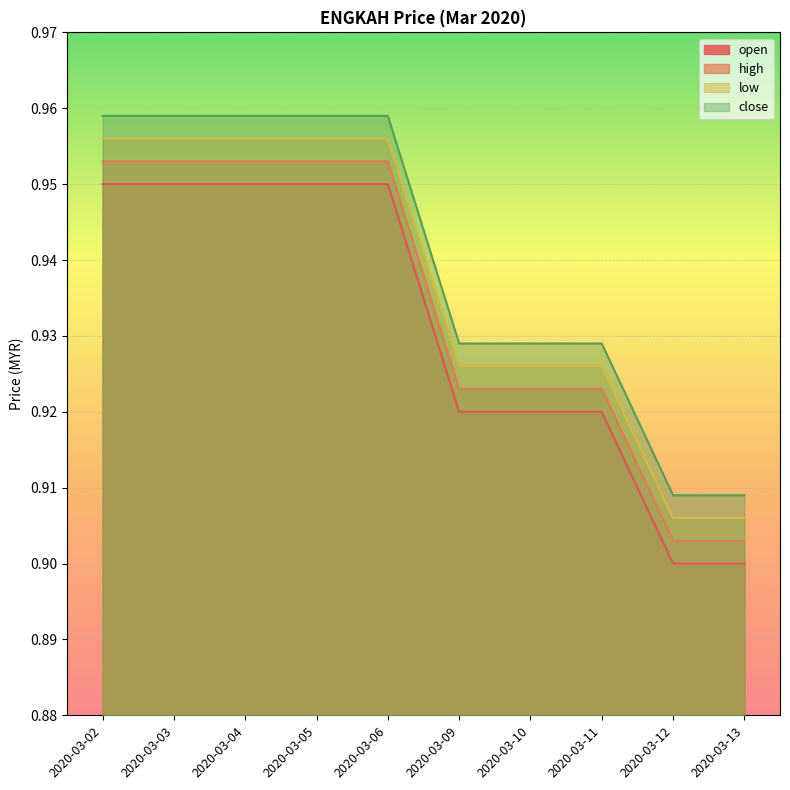

At how many categories does at least one series exceed 0?

10